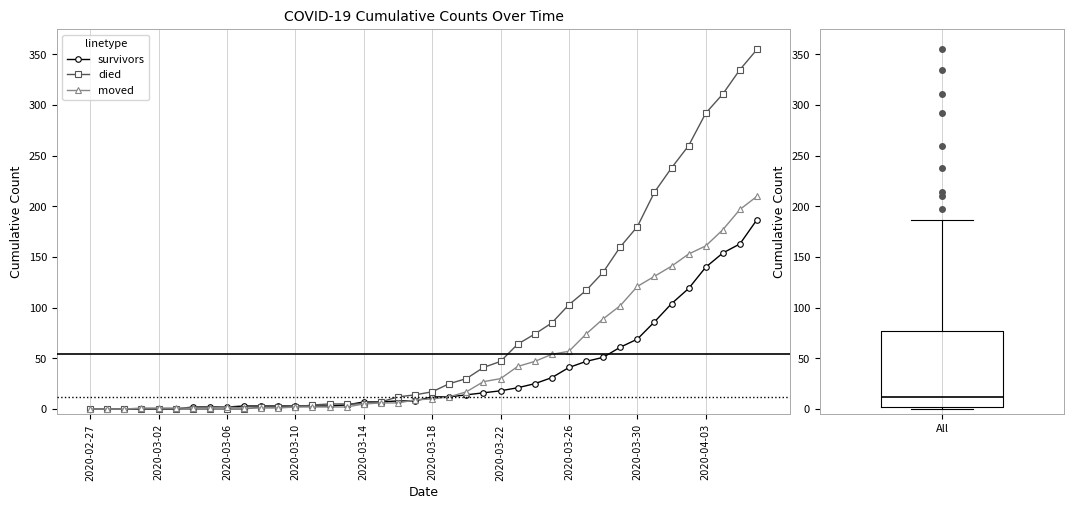

Which has a higher value, 2020-03-12 or 2020-03-31?

2020-03-31